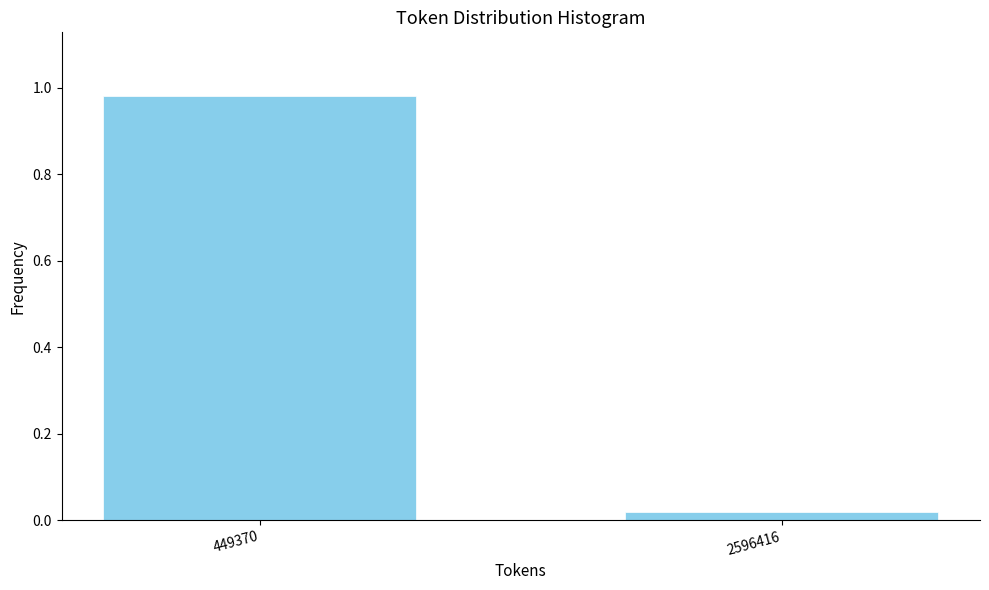

Is it true that the value at 449370 is 1.6?

False